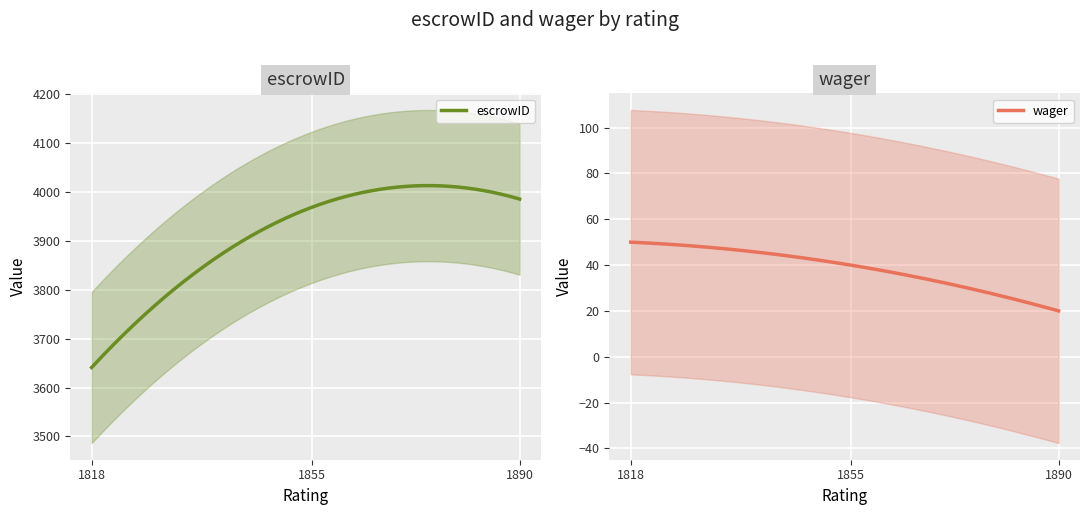

At which category does the chart reach its peak across all series?

1890